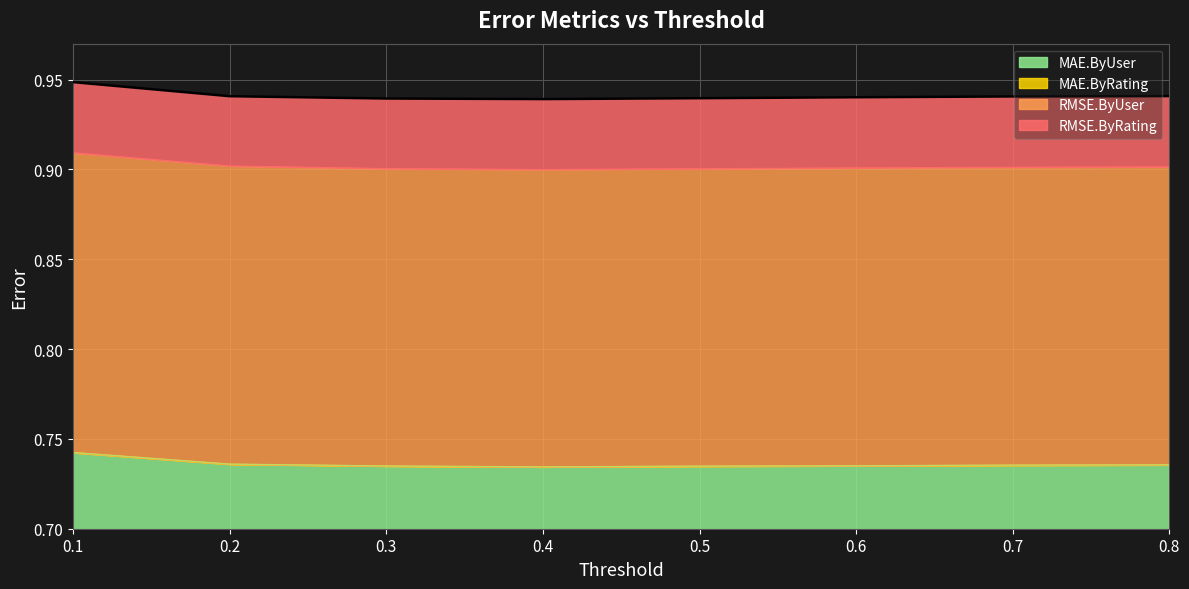

True or false: MAE.ByRating has more than 2 interior local peaks.

False